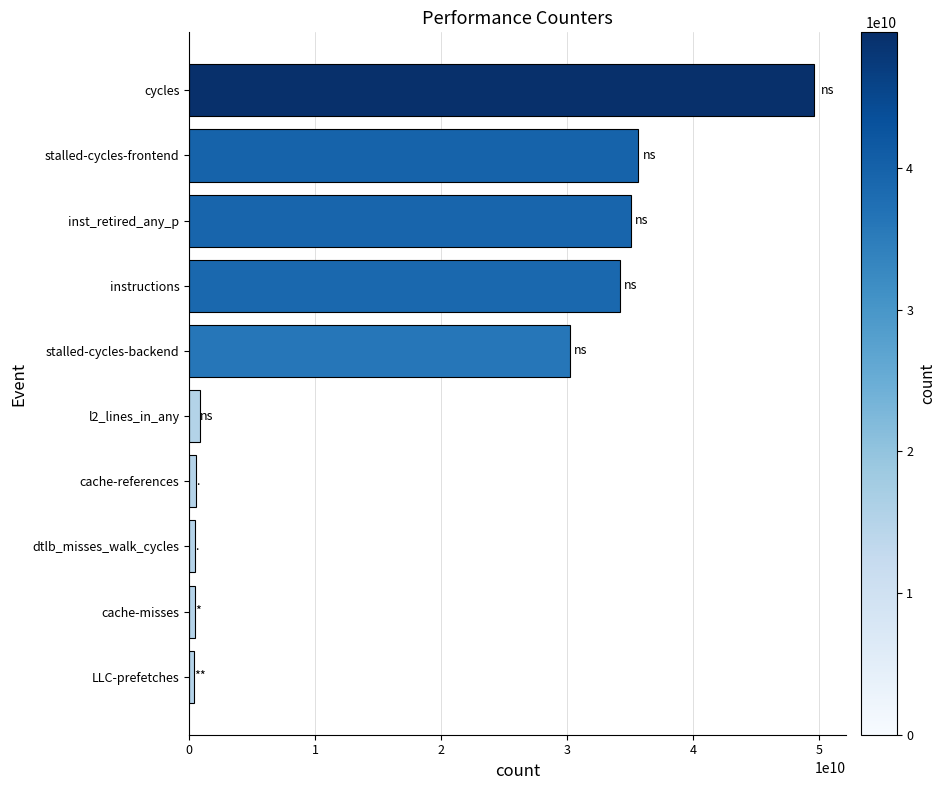

At which label is the value closest to 24979394114?

stalled-cycles-backend